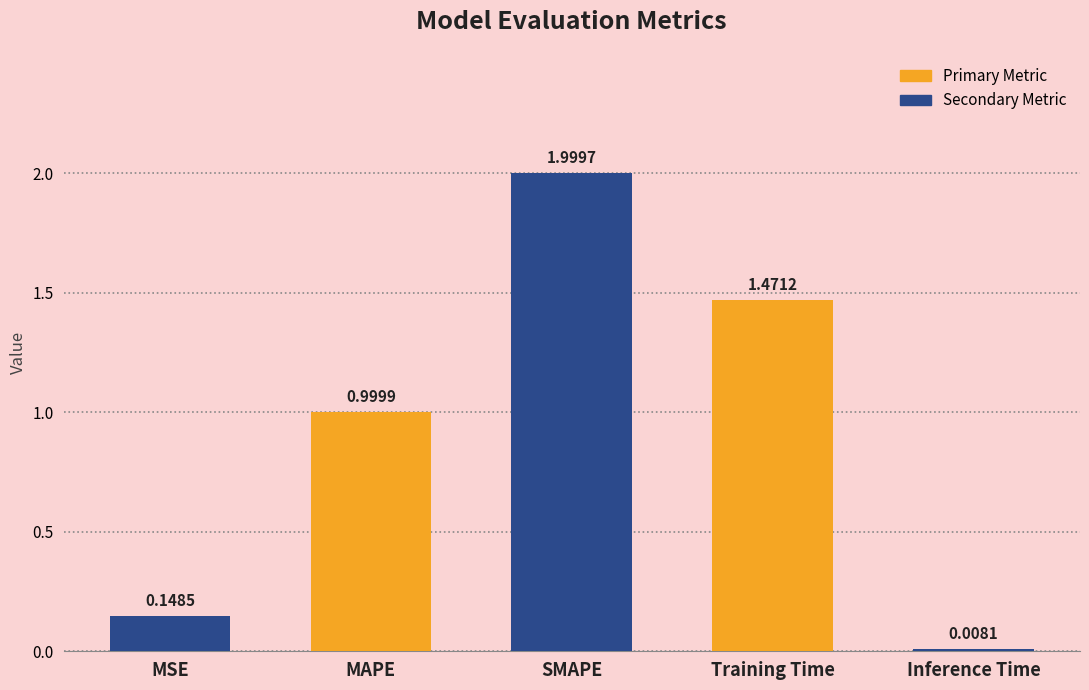

What is the change in value from Training Time to Inference Time?

-1.5